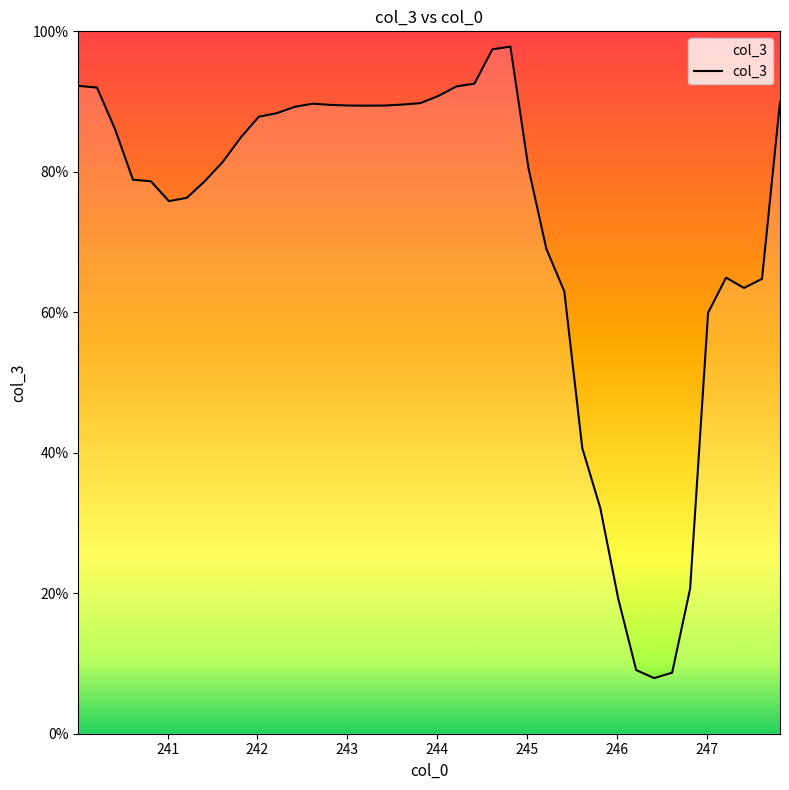

What is the minimum value shown in the chart?

7.9